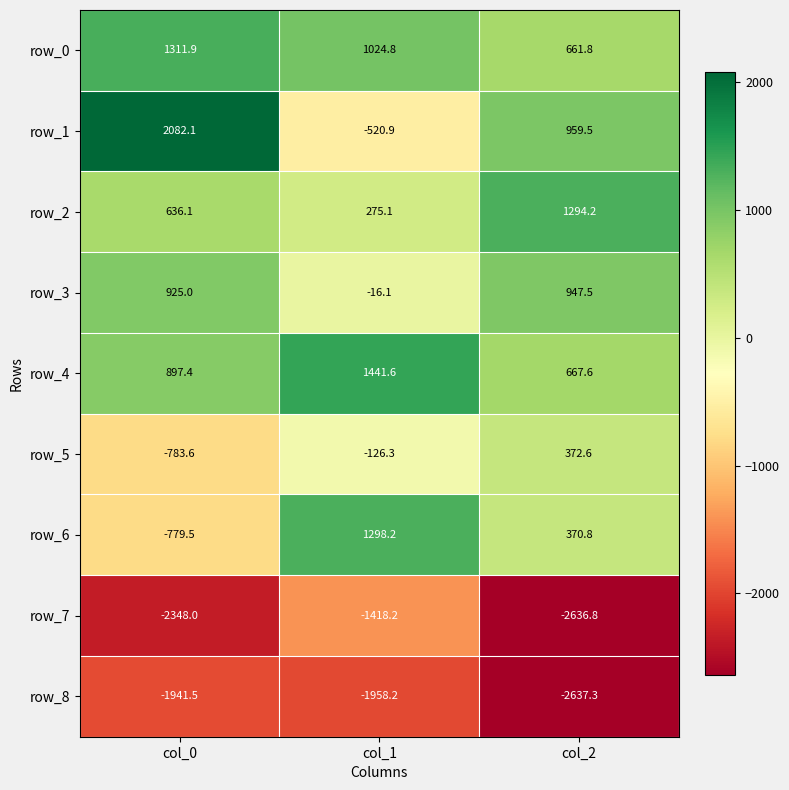

Reading left to right, list all the values displayed in this chart.

row_0: col_0=1311.9	col_1=1024.8	col_2=661.8
row_1: col_0=2082.1	col_1=-520.9	col_2=959.5
row_2: col_0=636.1	col_1=275.1	col_2=1294.2
row_3: col_0=925.0	col_1=-16.1	col_2=947.5
row_4: col_0=897.4	col_1=1441.6	col_2=667.6
row_5: col_0=-783.6	col_1=-126.3	col_2=372.6
row_6: col_0=-779.5	col_1=1298.2	col_2=370.8
row_7: col_0=-2348.0	col_1=-1418.2	col_2=-2636.8
row_8: col_0=-1941.5	col_1=-1958.2	col_2=-2637.3